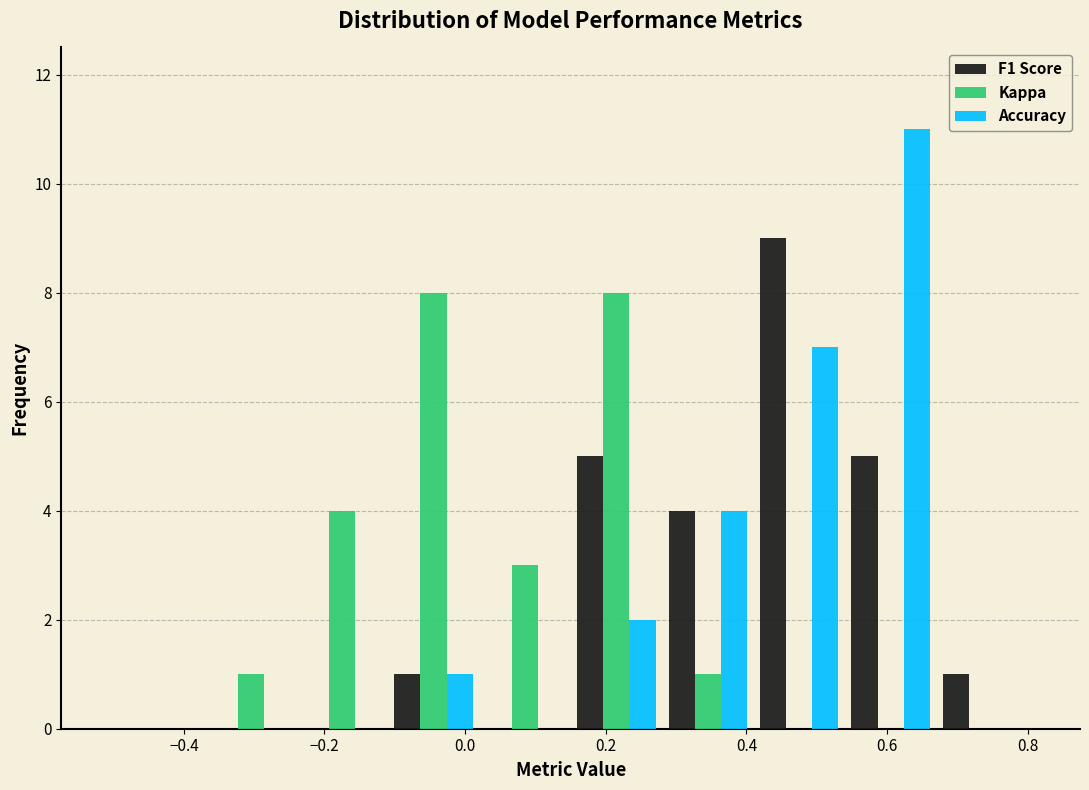

Reading left to right, list every range on the x-axis with the height of the bar of each series over it. Neither the bar edges nor the heights are printed on the chart, so give them approximately, as read against the axes.

-0.50 to -0.37: F1 Score=0	Kappa=0	Accuracy=0
-0.37 to -0.24: F1 Score=0	Kappa=1	Accuracy=0
-0.24 to -0.11: F1 Score=0	Kappa=4	Accuracy=0
-0.11 to 0.02: F1 Score=1	Kappa=8	Accuracy=1
0.02 to 0.15: F1 Score=0	Kappa=3	Accuracy=0
0.15 to 0.28: F1 Score=5	Kappa=8	Accuracy=2
0.28 to 0.41: F1 Score=4	Kappa=1	Accuracy=4
0.41 to 0.54: F1 Score=9	Kappa=0	Accuracy=7
0.54 to 0.67: F1 Score=5	Kappa=0	Accuracy=11
0.67 to 0.80: F1 Score=1	Kappa=0	Accuracy=0